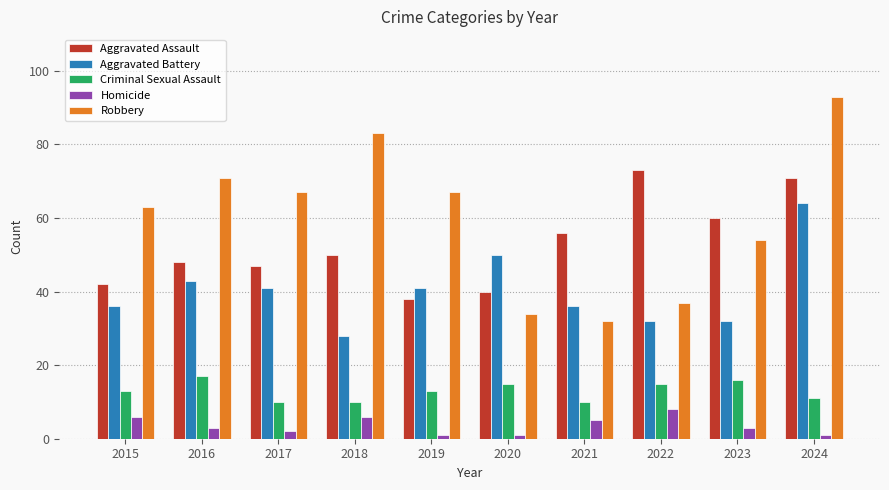

Is it true that Homicide equals 3 at 2016?

True